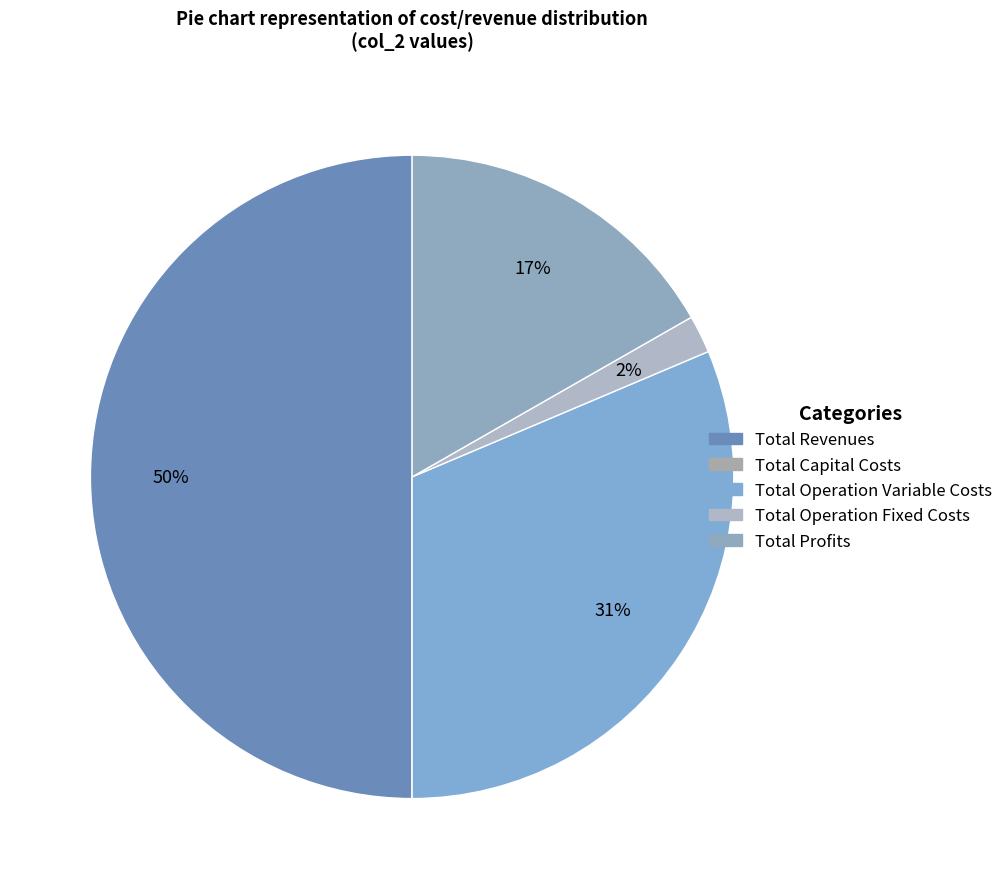

To the nearest percent, what is the combined percentage of Total Operation Variable Costs and Total Operation Fixed Costs?

33%